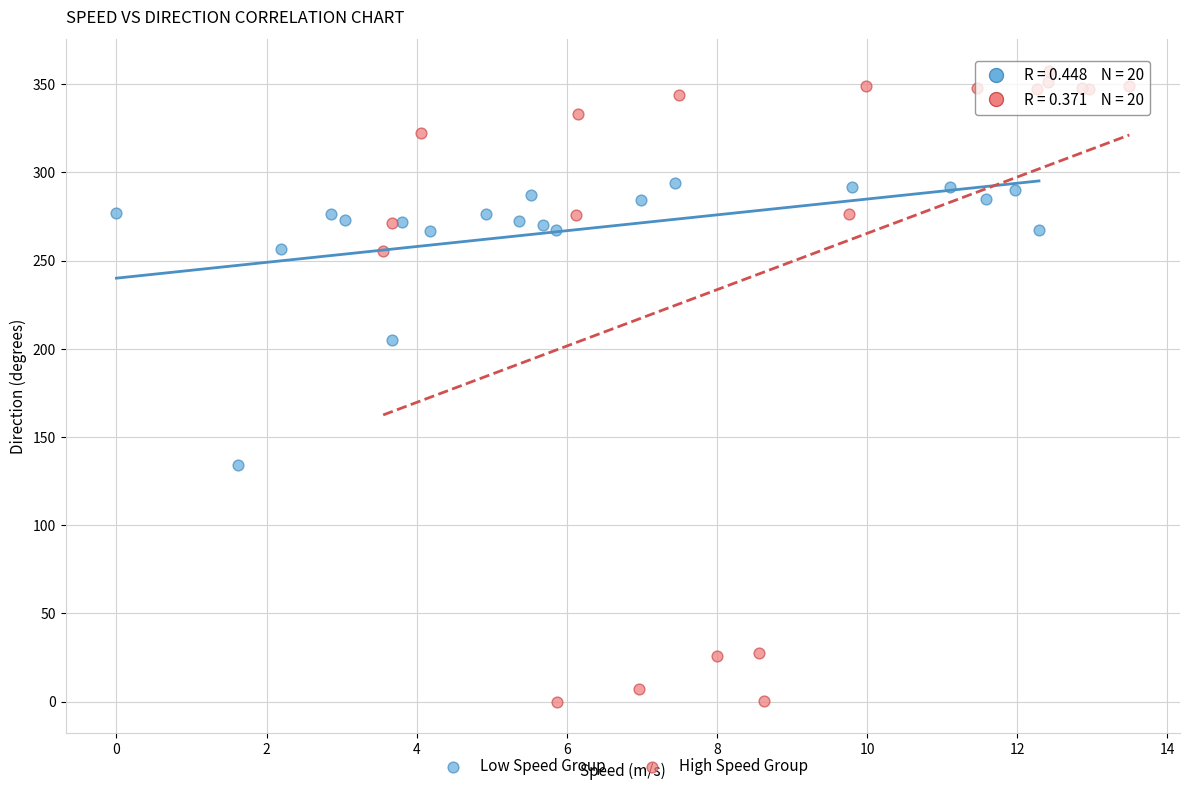

What are all the series names shown in the legend?

Low Speed Group, High Speed Group